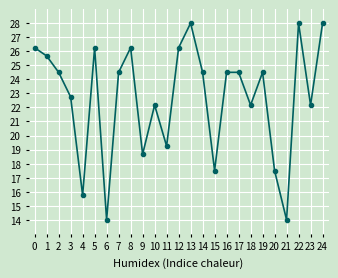

What is the change in value from 15 to 24?

+10.5